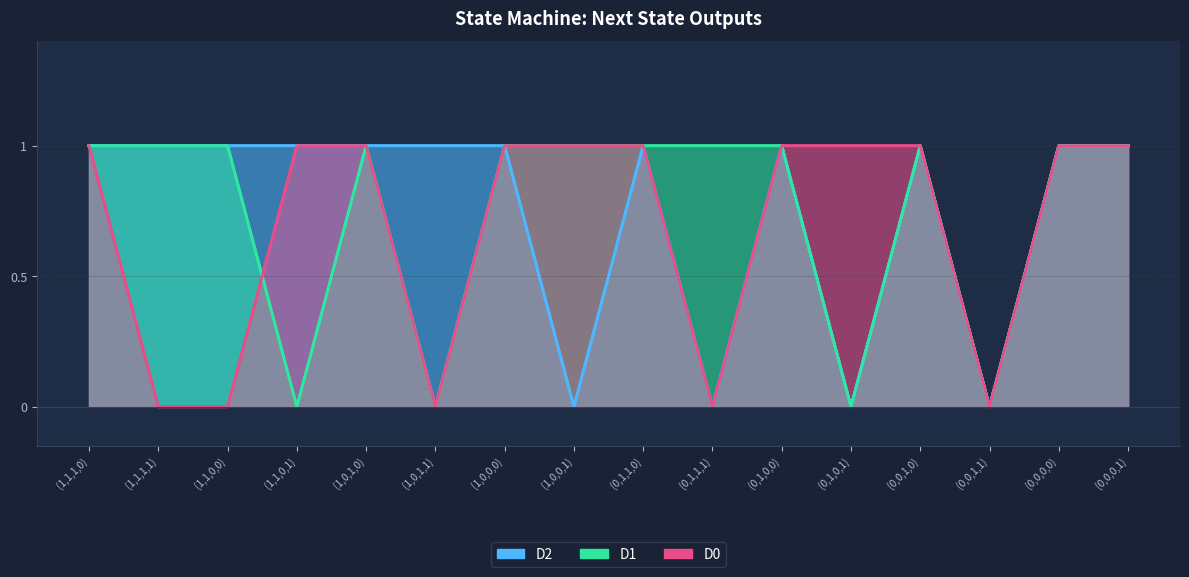

What is the difference between the second highest and minimum values in the D0 series?

1